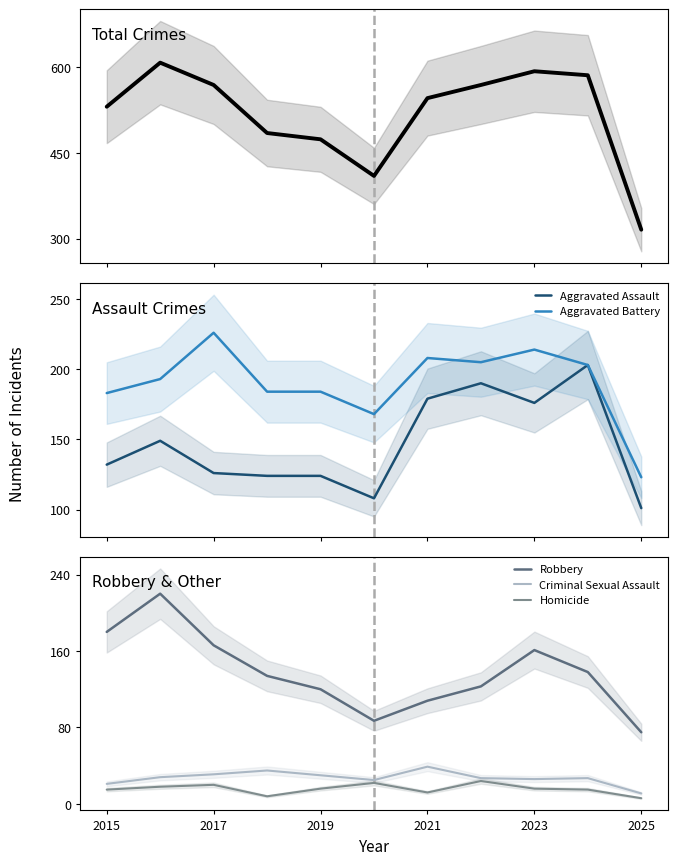

What is the lowest value of the Criminal Sexual Assault series?

11